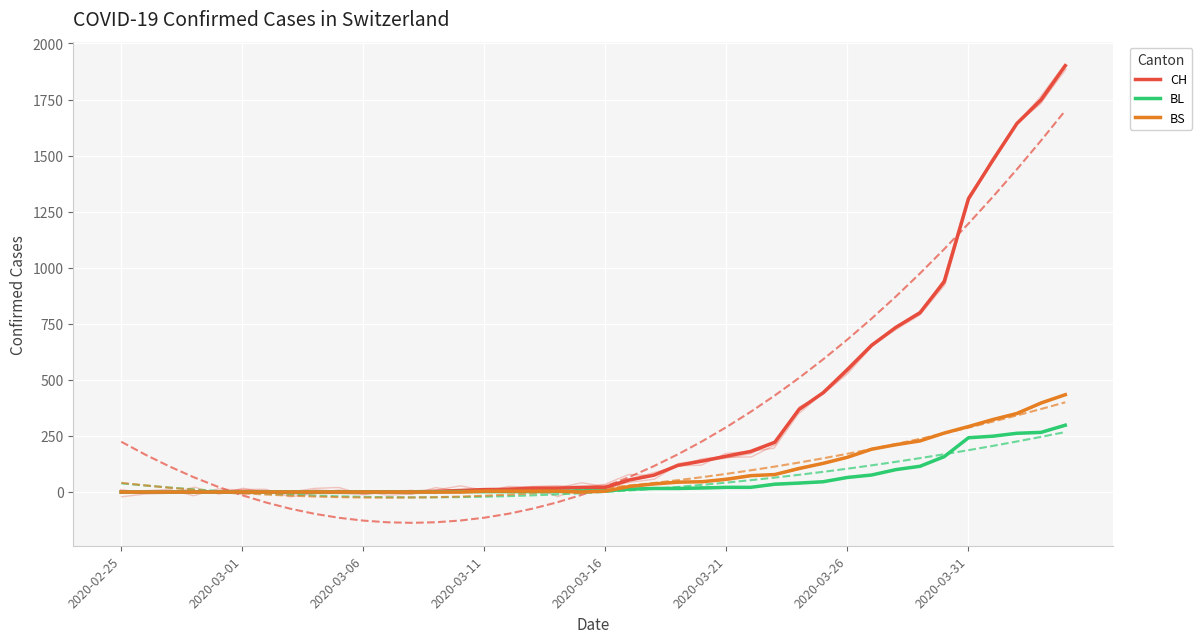

List the series in order of their peak value, highest first.

CH, BS, BL